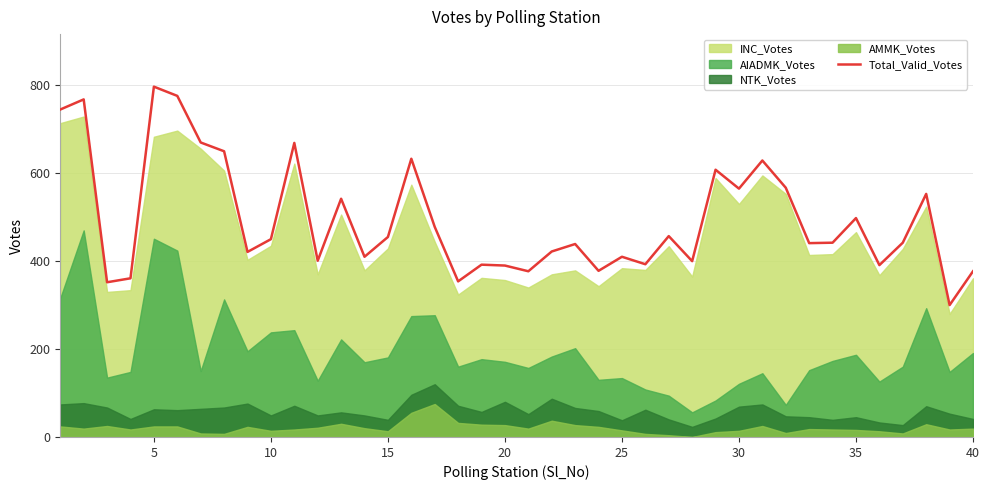

True or false: Total_Valid_Votes has a value of 565 at 30.

True